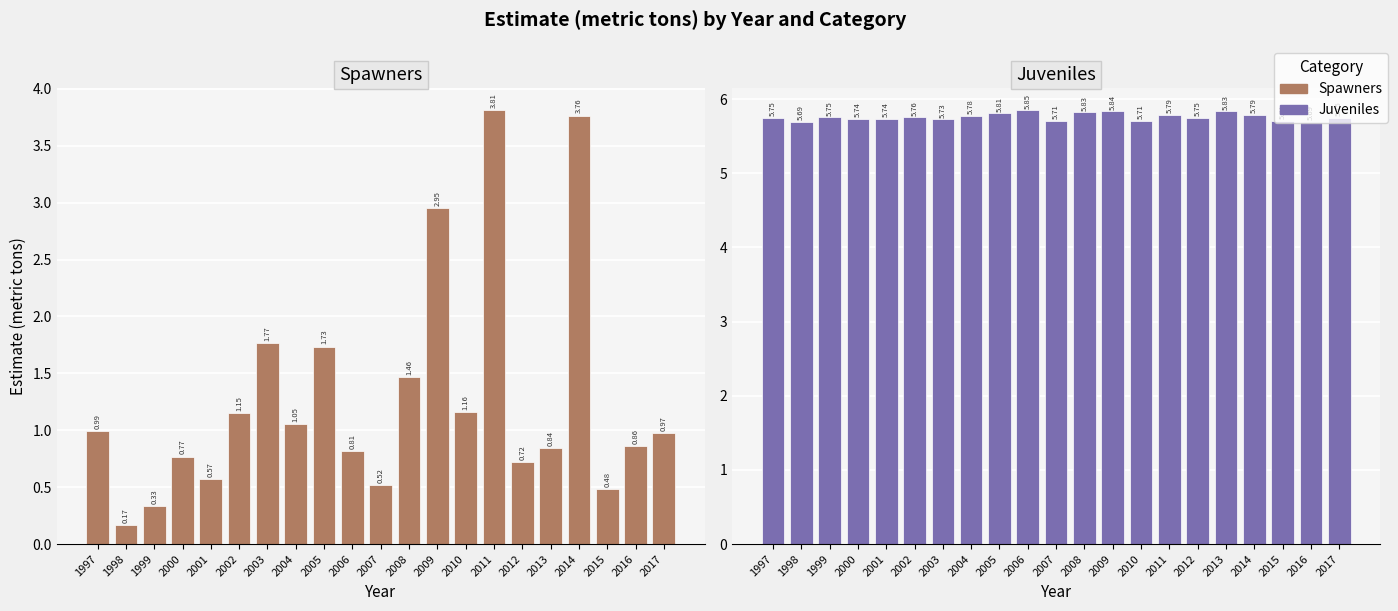

At how many categories does at least one series exceed 4?

21